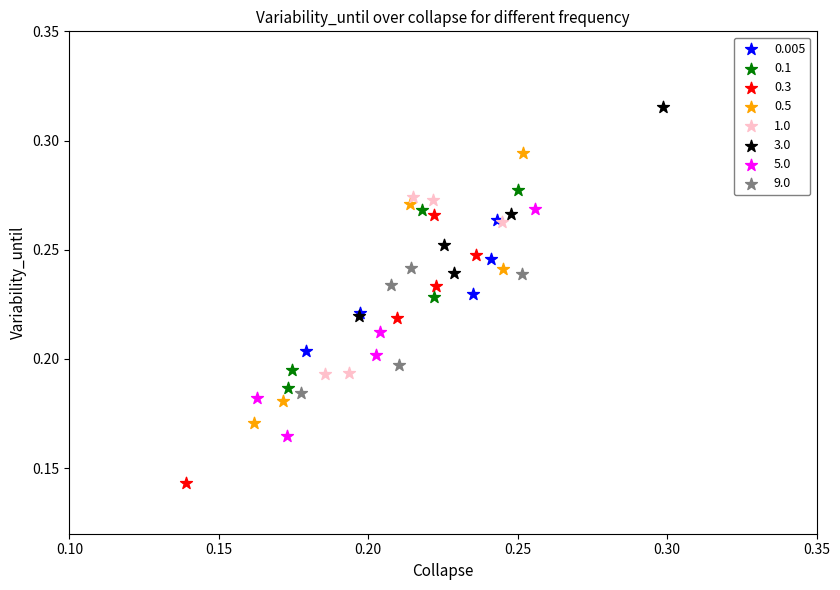

Which series contains the highest Y value?

3.0